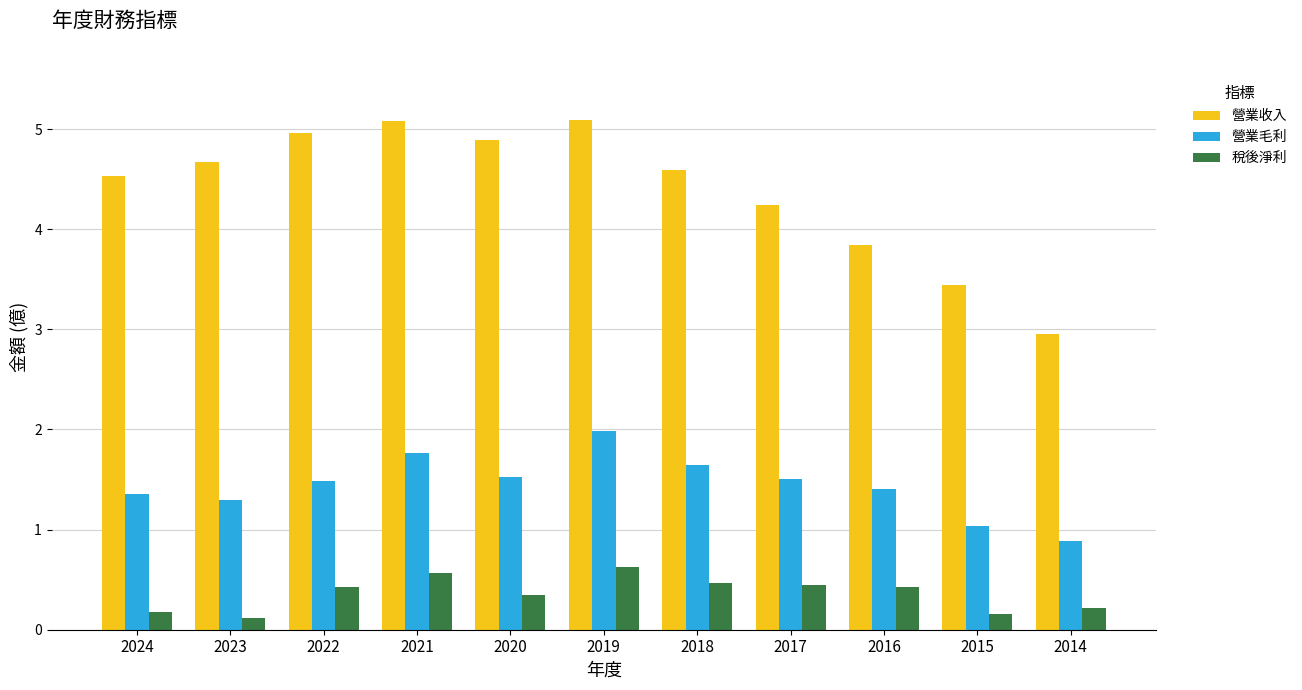

How many bars are there in total?

33